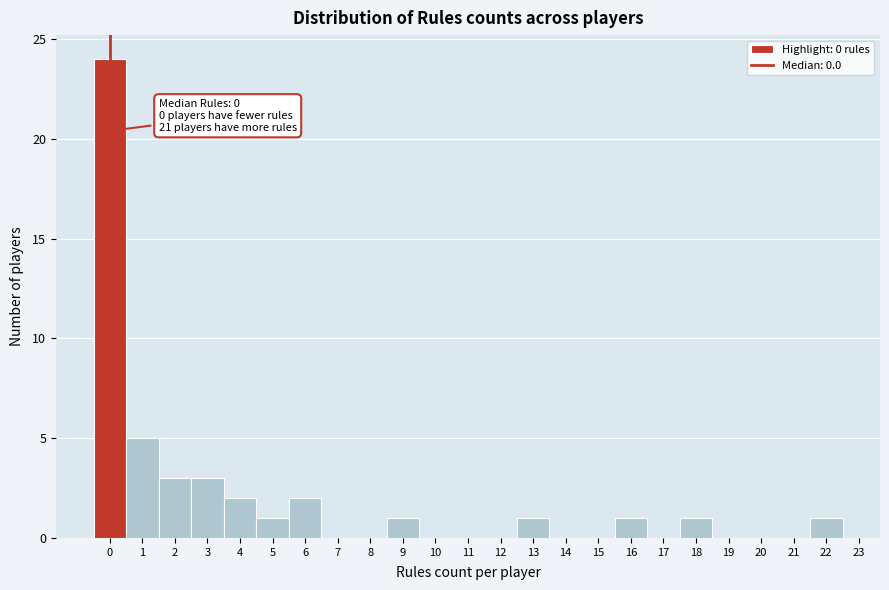

Over which range of the x-axis is the bar tallest?

-0.5 to 0.5